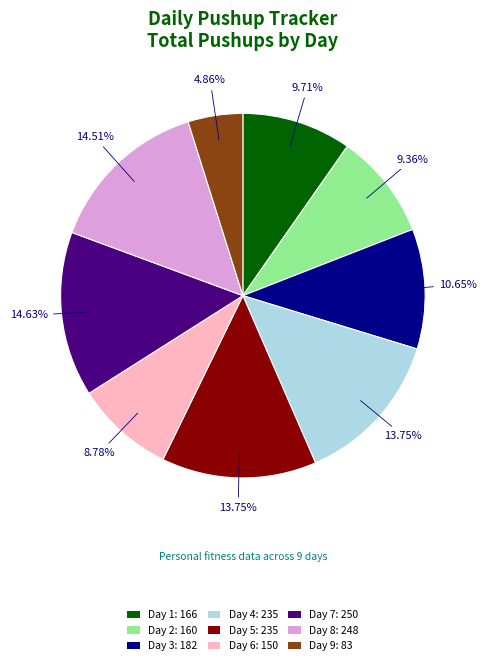

Is there a majority slice in this chart?

No